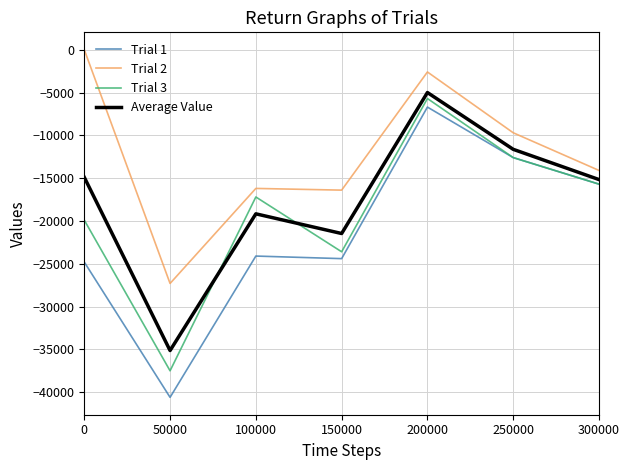

How many lines are shown in the chart?

4